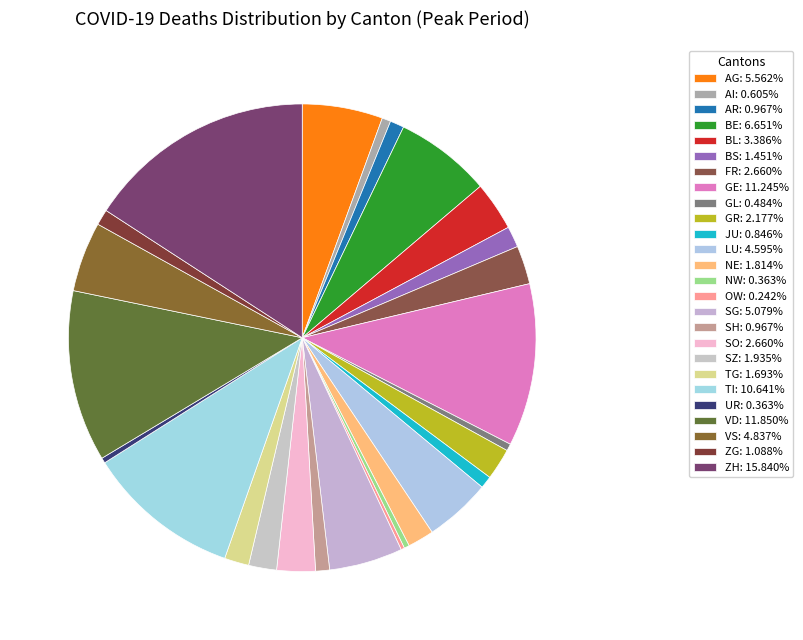

Between GL and LU, which is larger?

LU